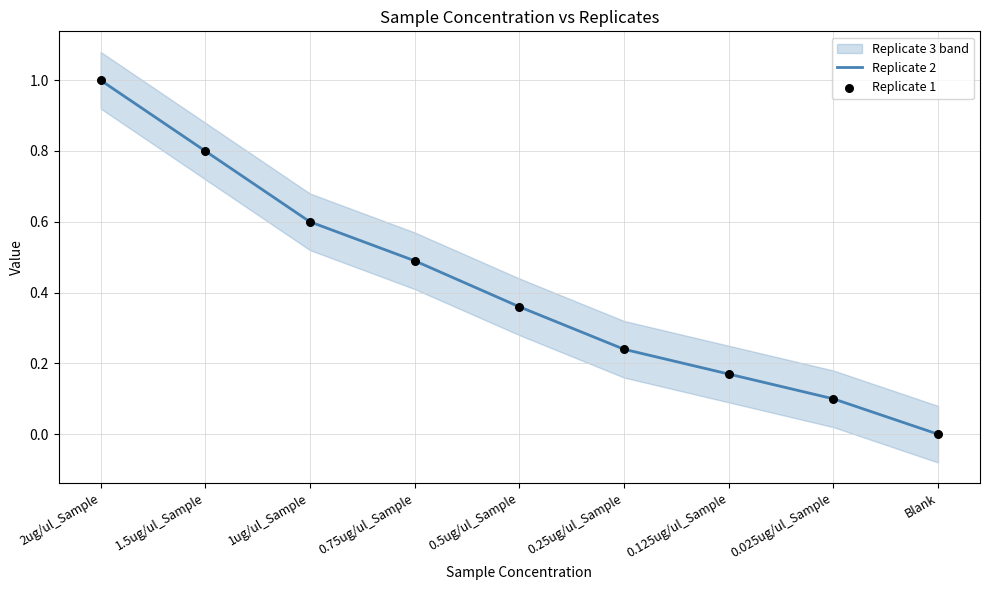

Is the value of Replicate 1 at 1.5ug/ul_Sample greater than the value of Replicate 2 at 0.125ug/ul_Sample?

Yes